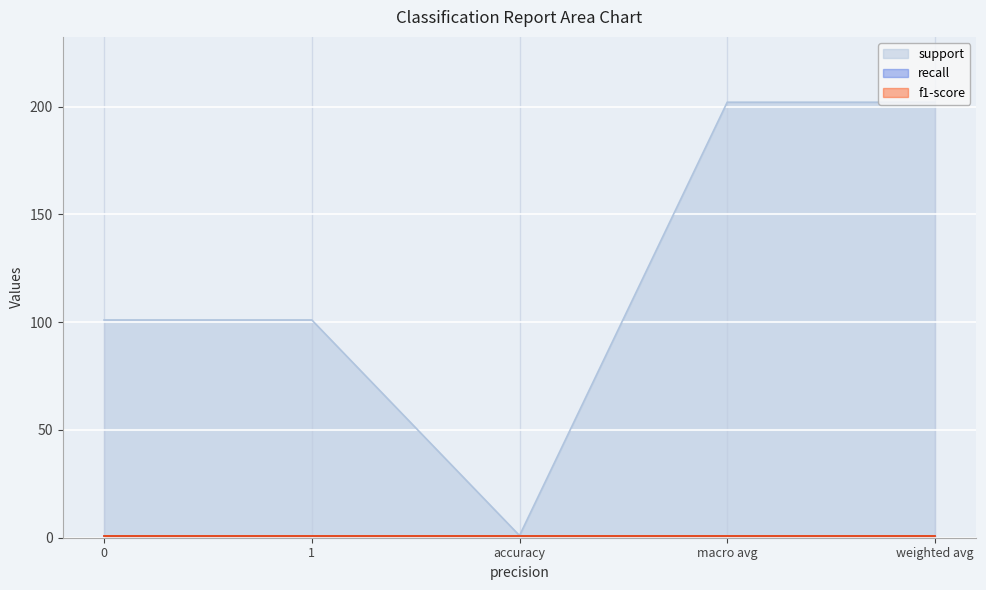

How many data points does each series have?

5